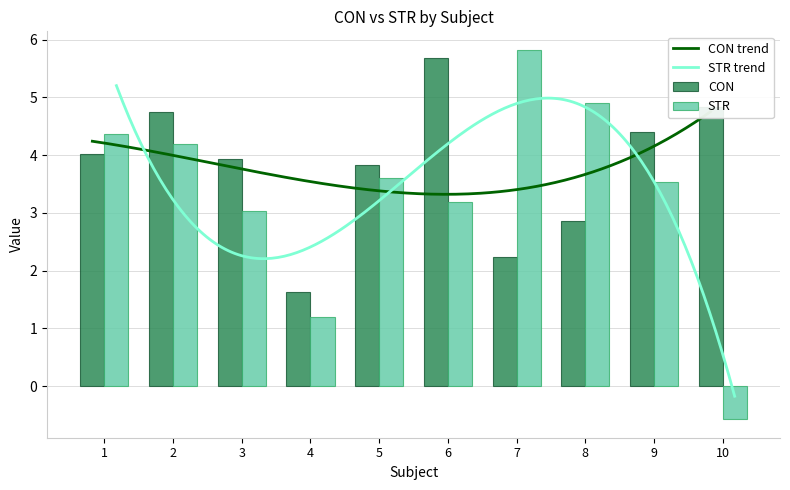

What is the difference between the second highest and second lowest values in the STR series?

3.7